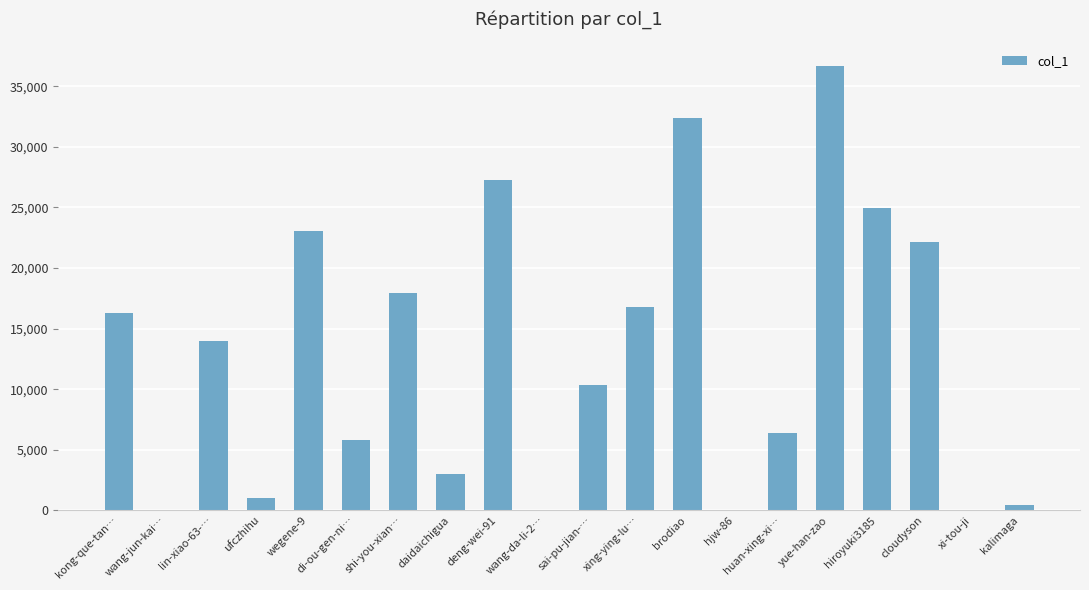

The value at daidaichigua is 3027. True or false?

True